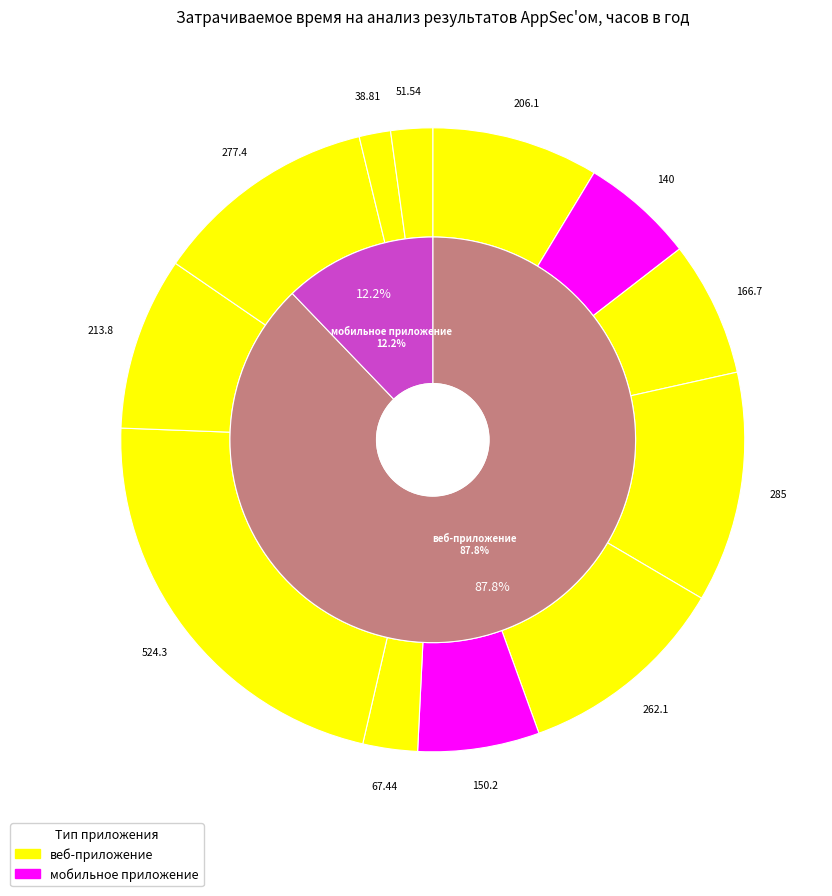

How many segments does this pie chart have?

12